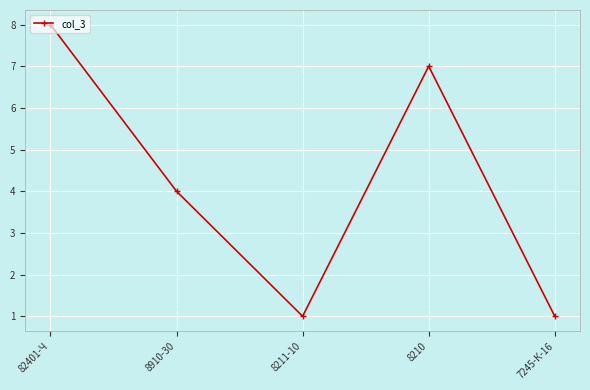

How many data points does each series have?

5